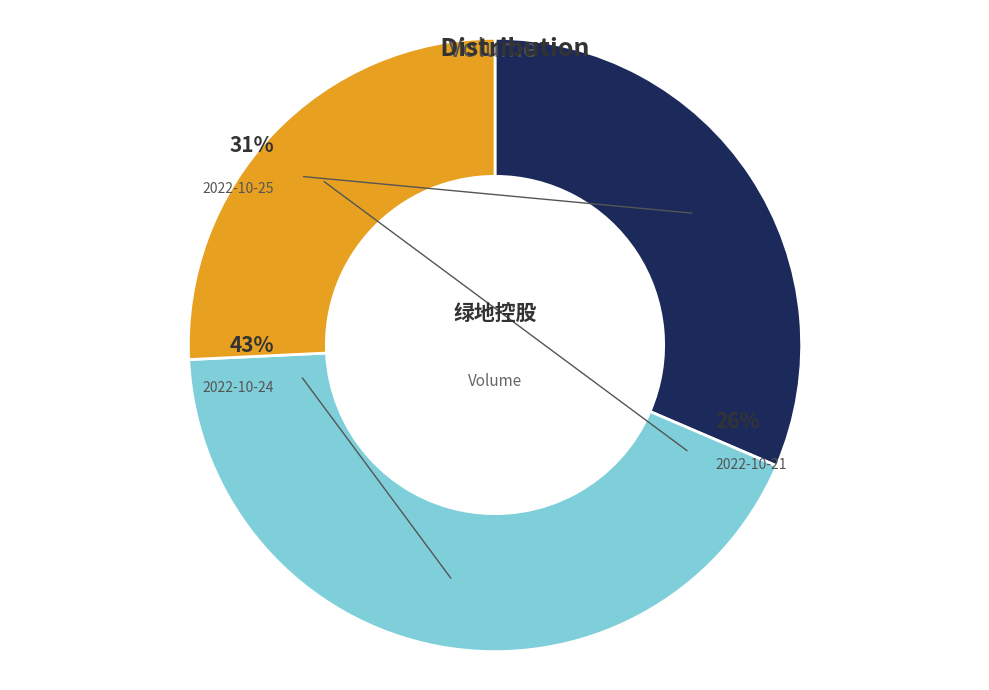

What percentage is the 2022-10-25 (567959) slice, to the nearest percent?

31%